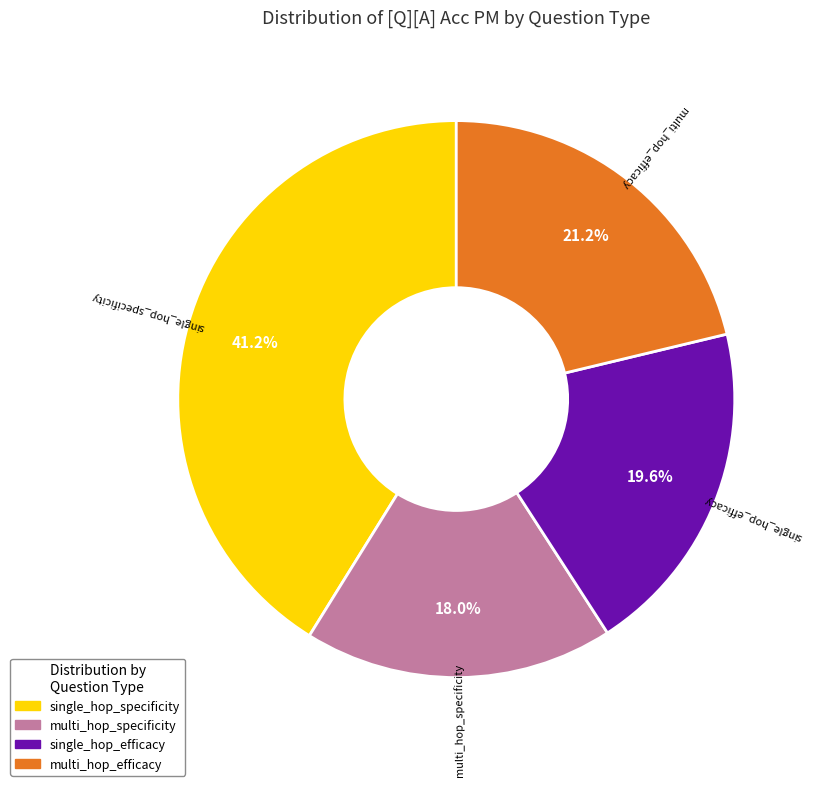

The multi_hop_specificity slice represents 12% of the pie. True or false?

False